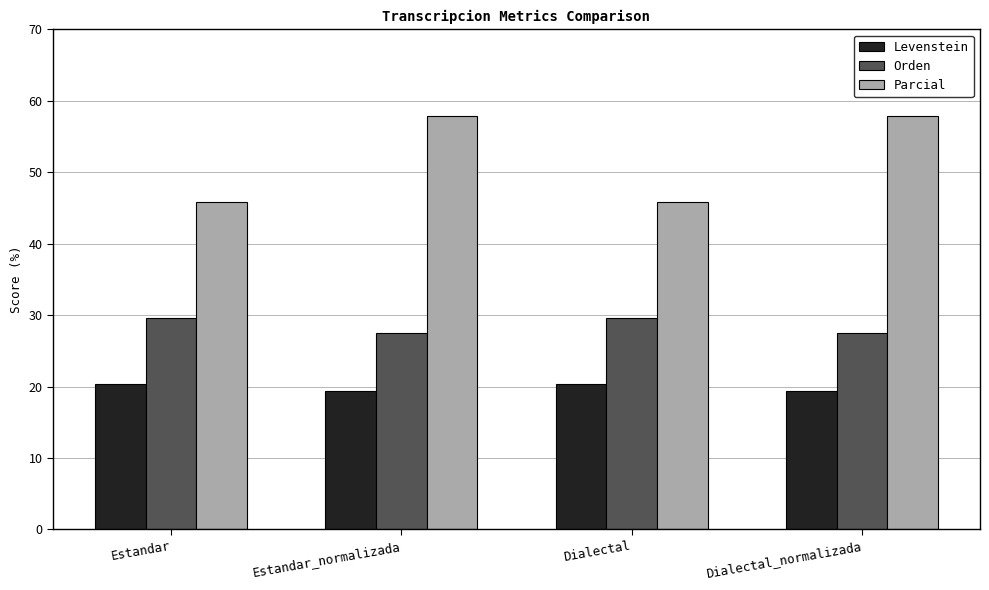

What value does the Orden series have at Estandar?

29.6